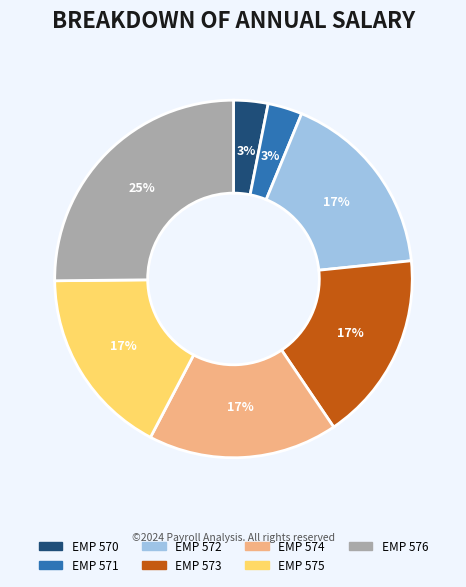

Combined, do EMP 571 and EMP 575 account for over 50%?

No